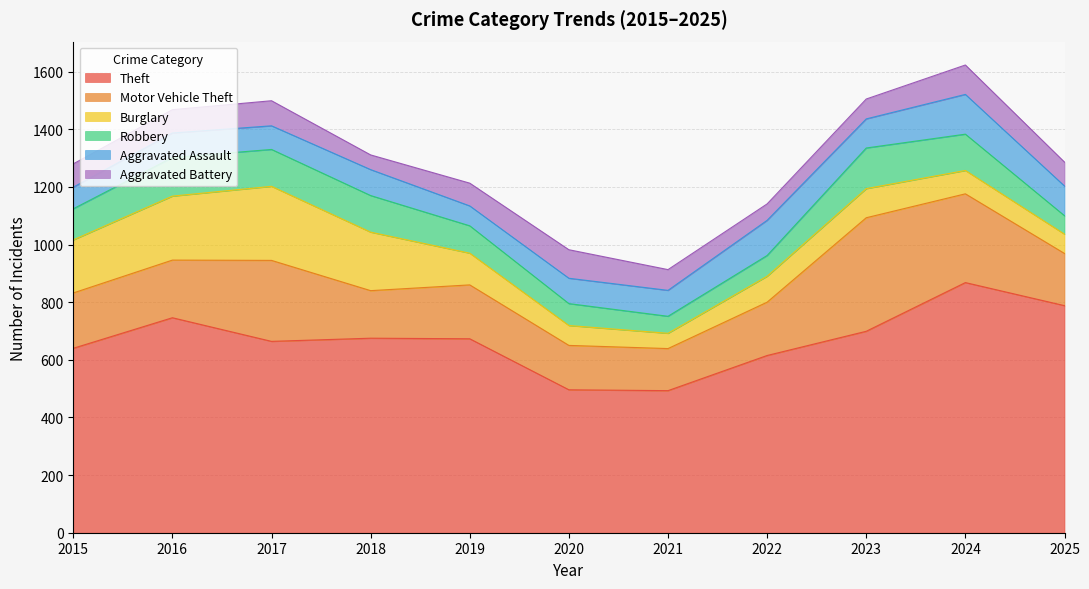

Rank the series at 2020 from lowest to highest value.

Burglary, Robbery, Aggravated Assault, Aggravated Battery, Motor Vehicle Theft, Theft